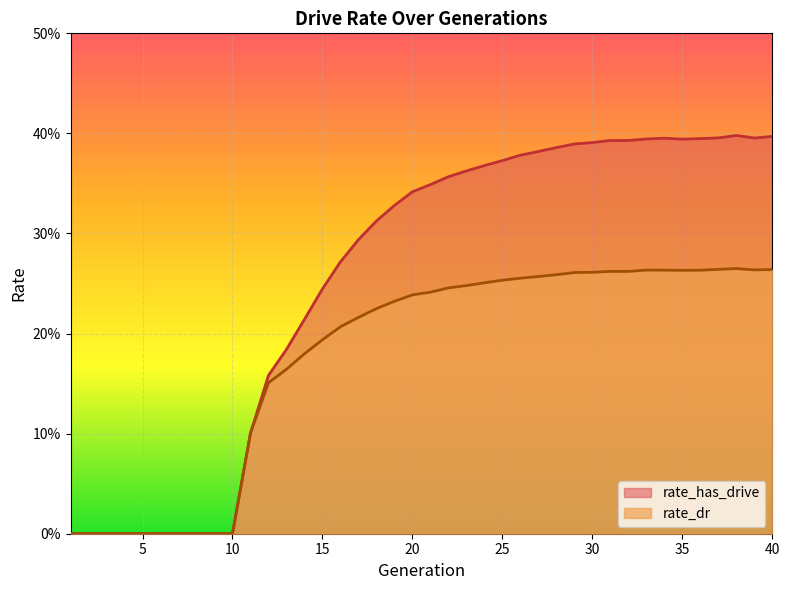

At which category does rate_dr reach its first local peak?

31